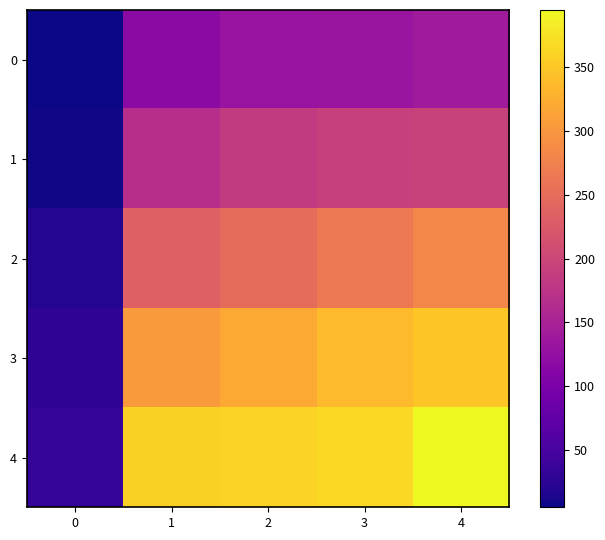

Which series has the largest total across all categories?

4